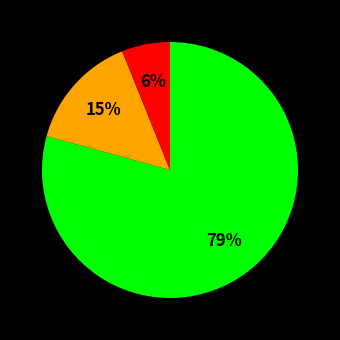

Count the number of slices in the pie.

3